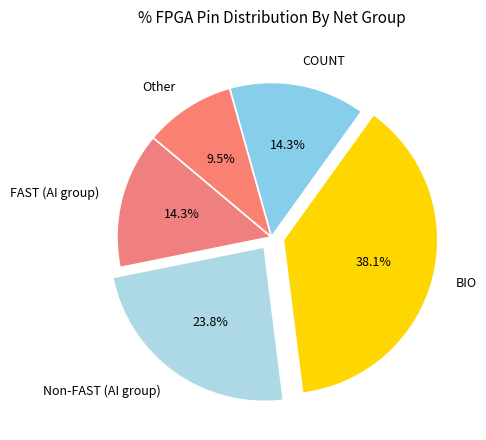

To the nearest percent, what is the average slice percentage?

20%